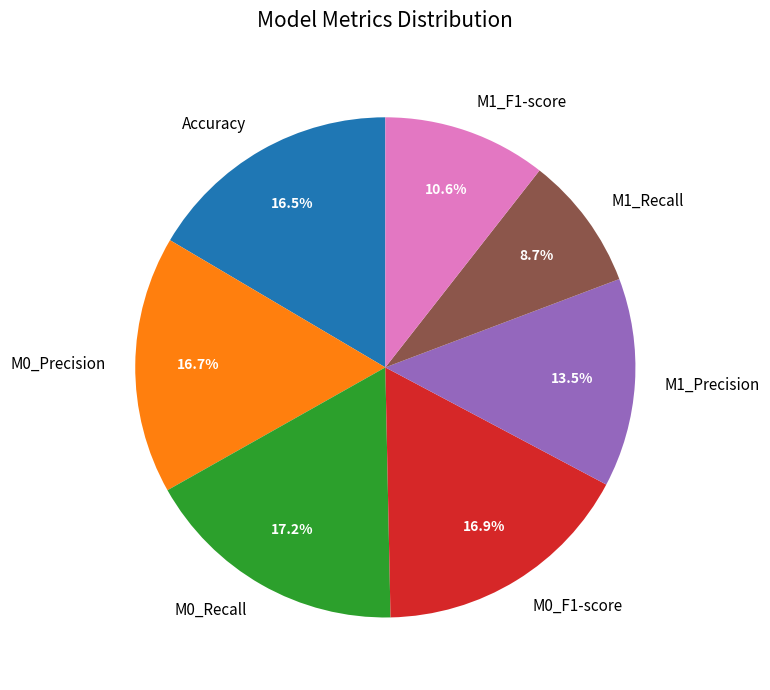

Count the number of slices in the pie.

7